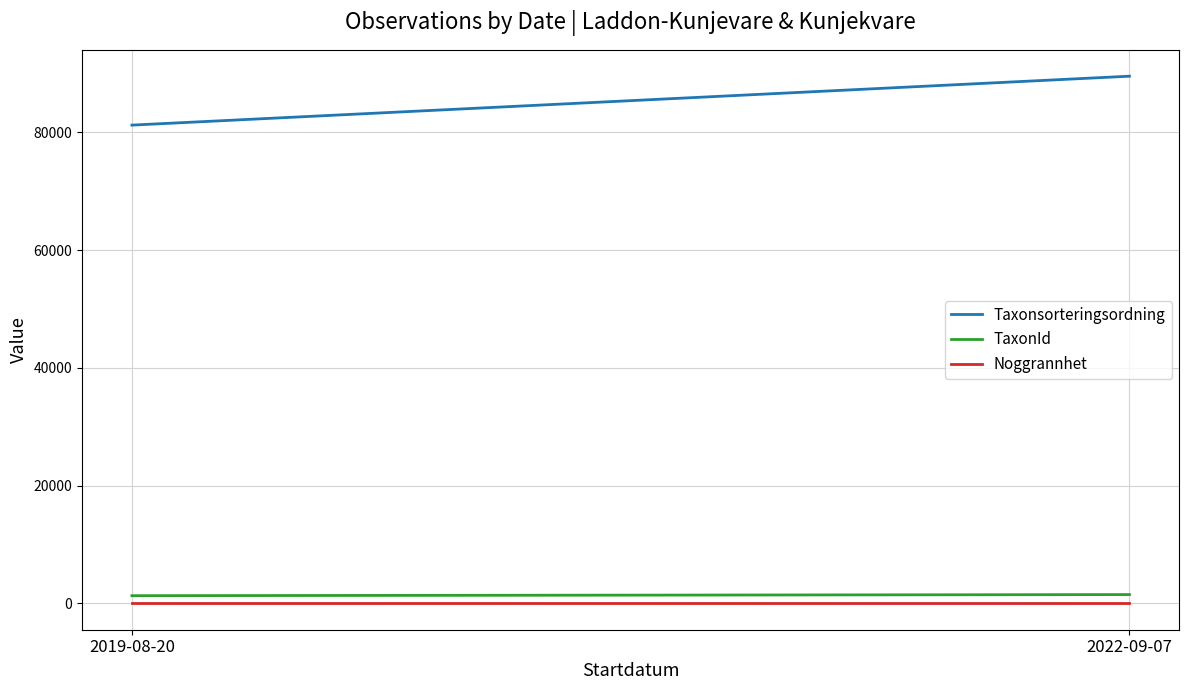

Which series has the largest total across all categories?

Taxonsorteringsordning